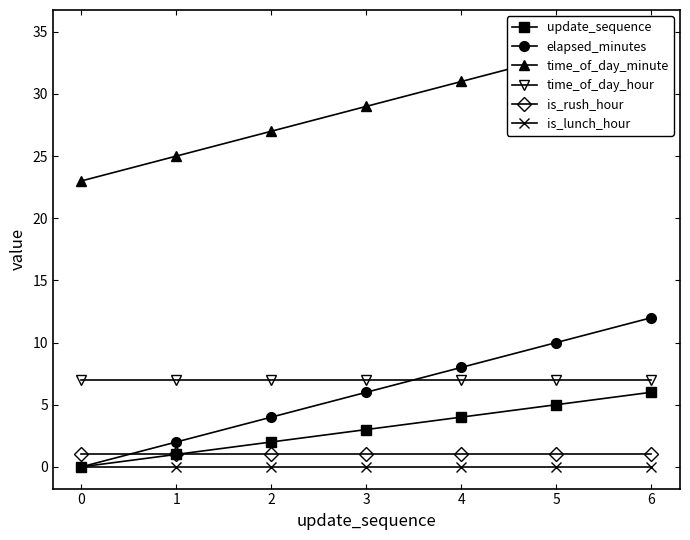

What is the maximum value for update_sequence?

6